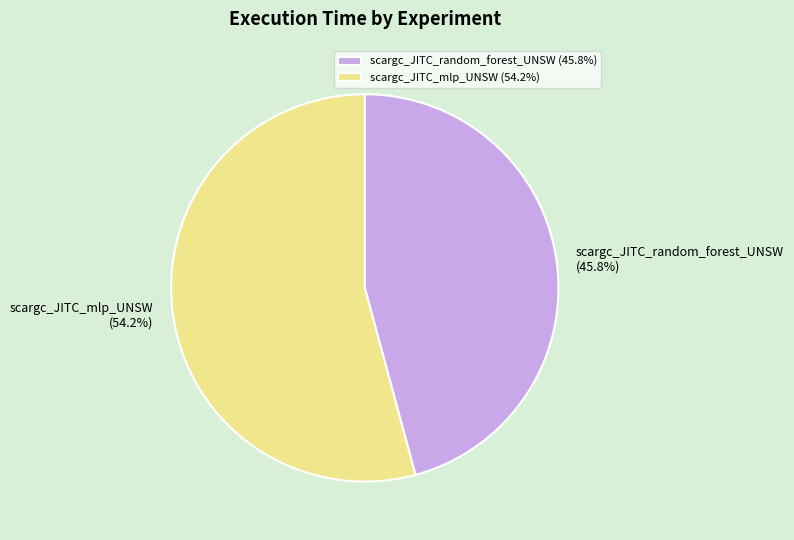

Does scargc_JITC_random_forest_UNSW represent more than half of the total?

No